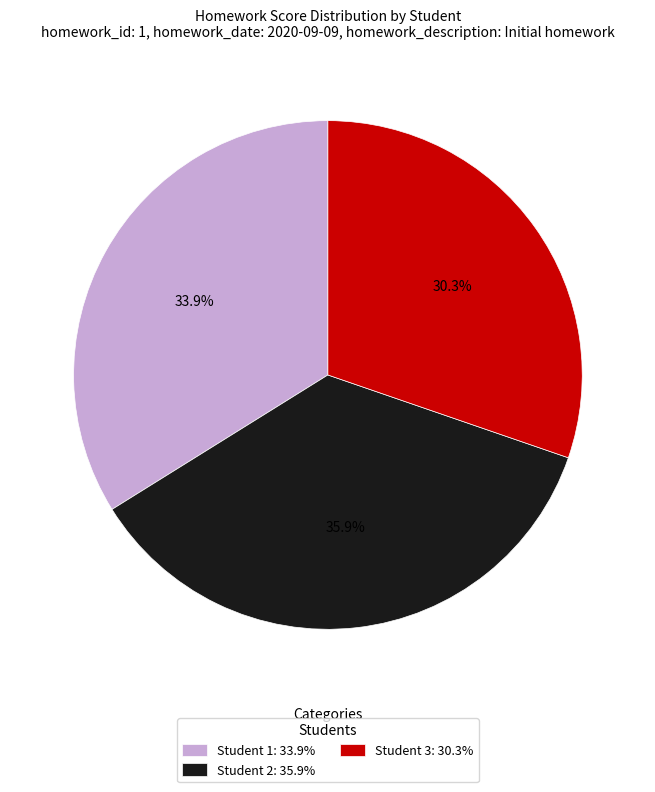

Does Student 1: 33.9% account for over 50% of the chart?

No